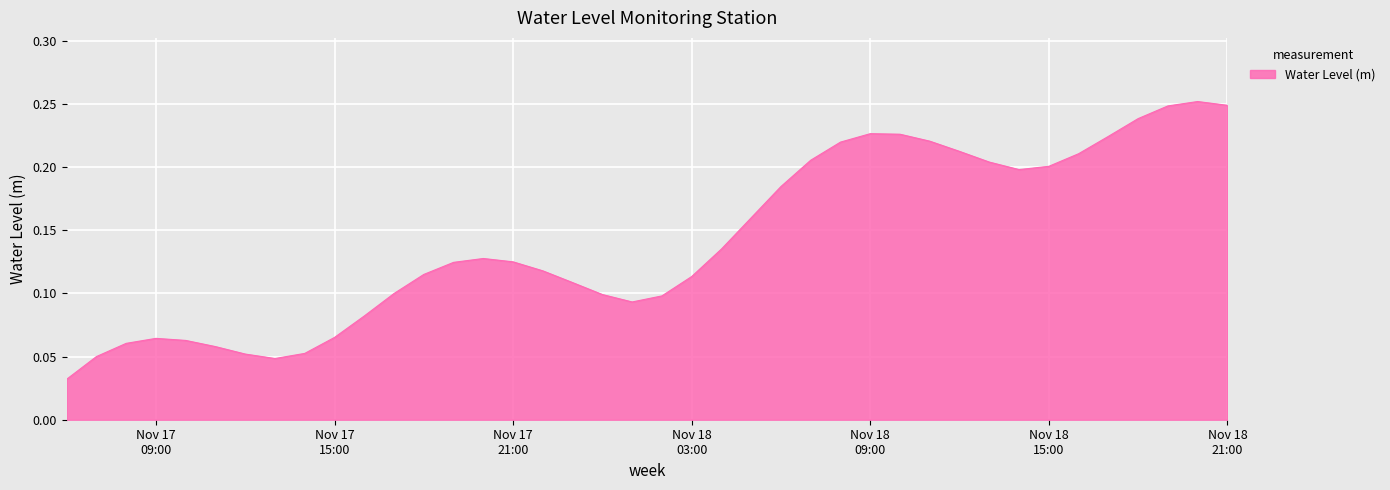

At which label is the value closest to 0?

2024-11-17 06:00:00